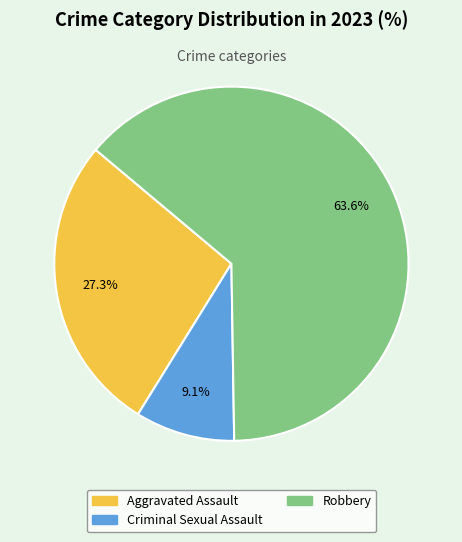

Do Aggravated Assault and Robbery together represent more than half of the pie?

Yes